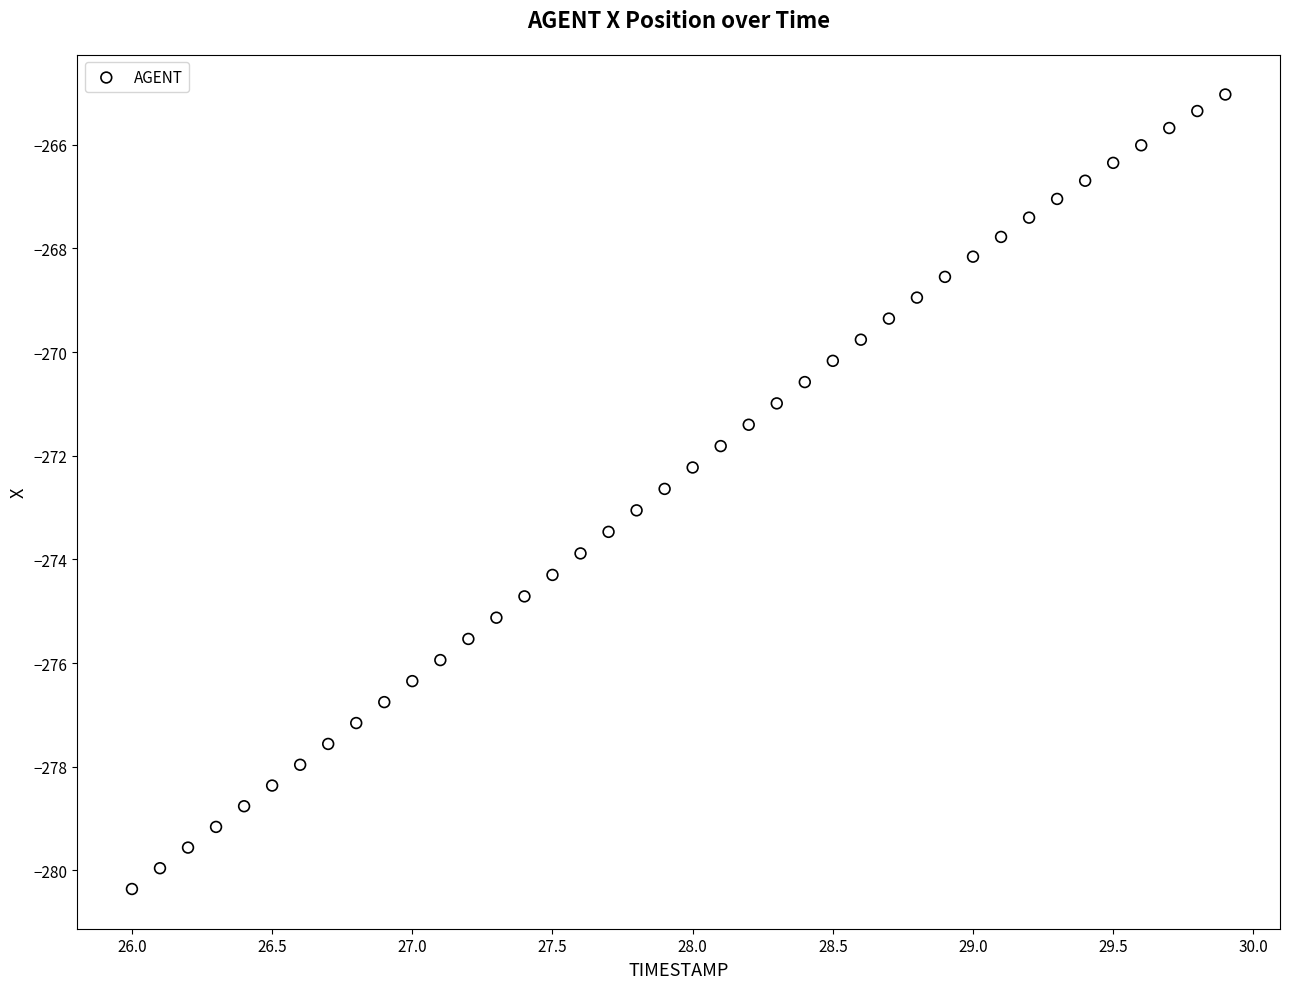

What is the range of Y values (max minus min)?

15.3